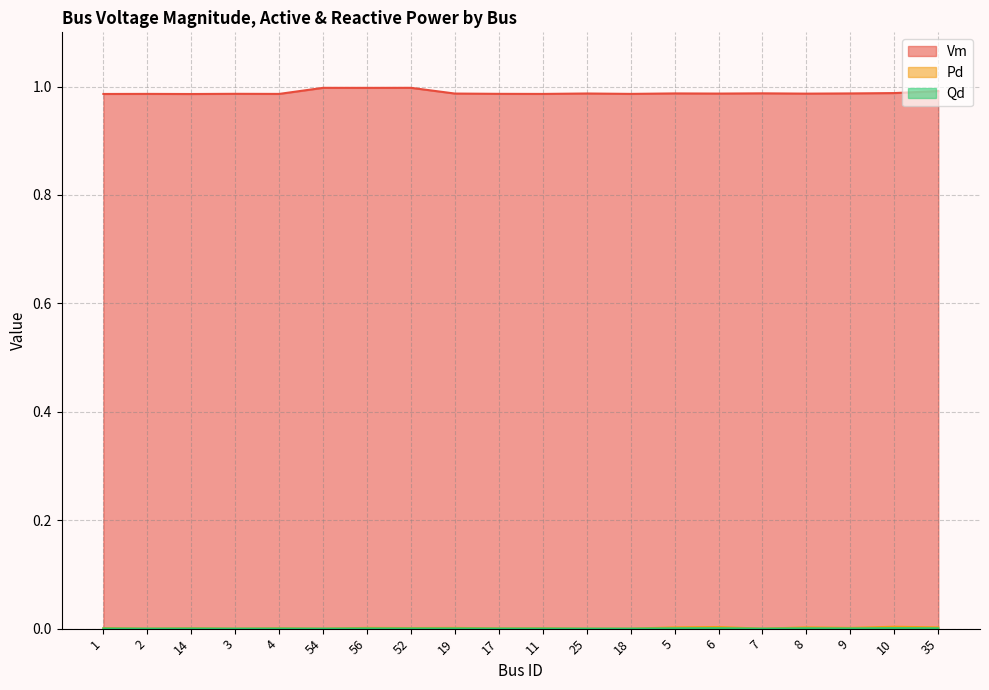

At which category does Vm reach its first local peak?

2